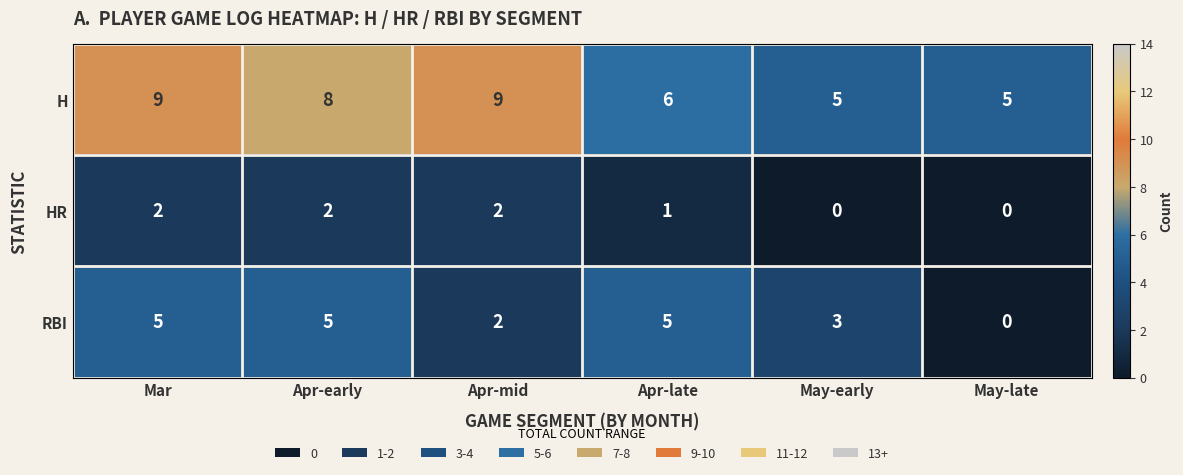

How many HR values are between 0 and 2?

6